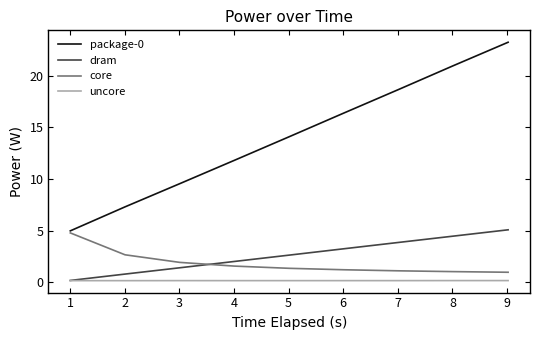

Which series has the largest range (max minus min)?

package-0